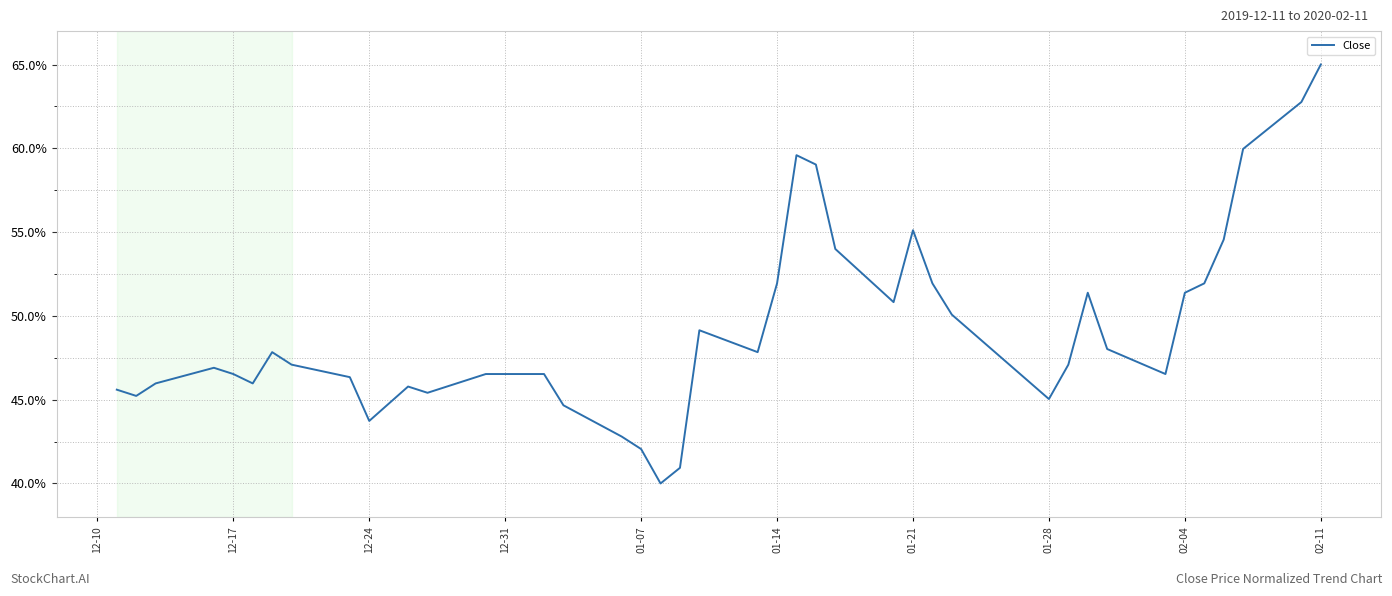

What is the maximum value shown in the chart?

65.0